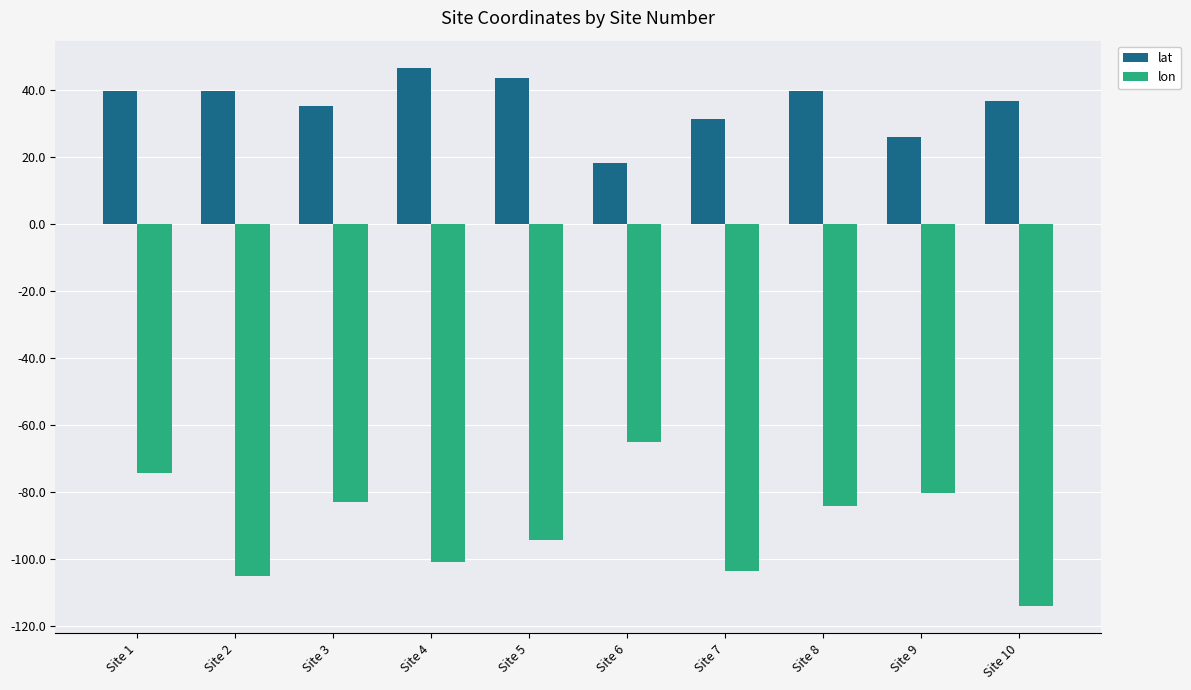

What is the approximate value of lat at Site 6?

18.3